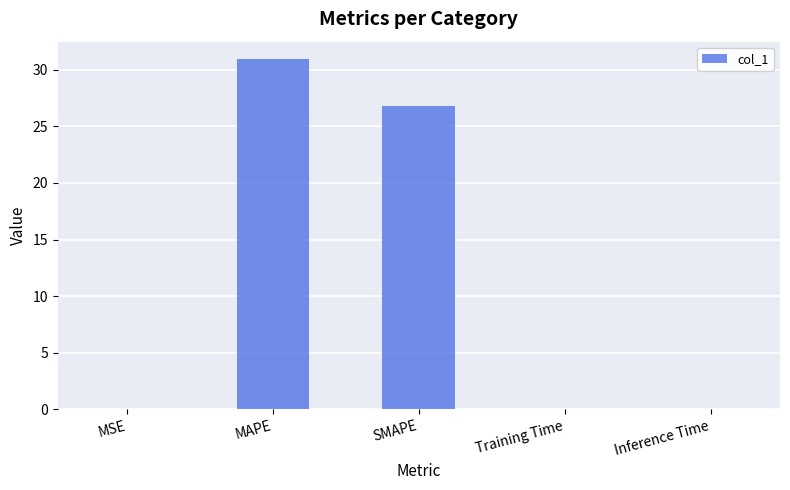

Does the chart contain stacked bars?

No